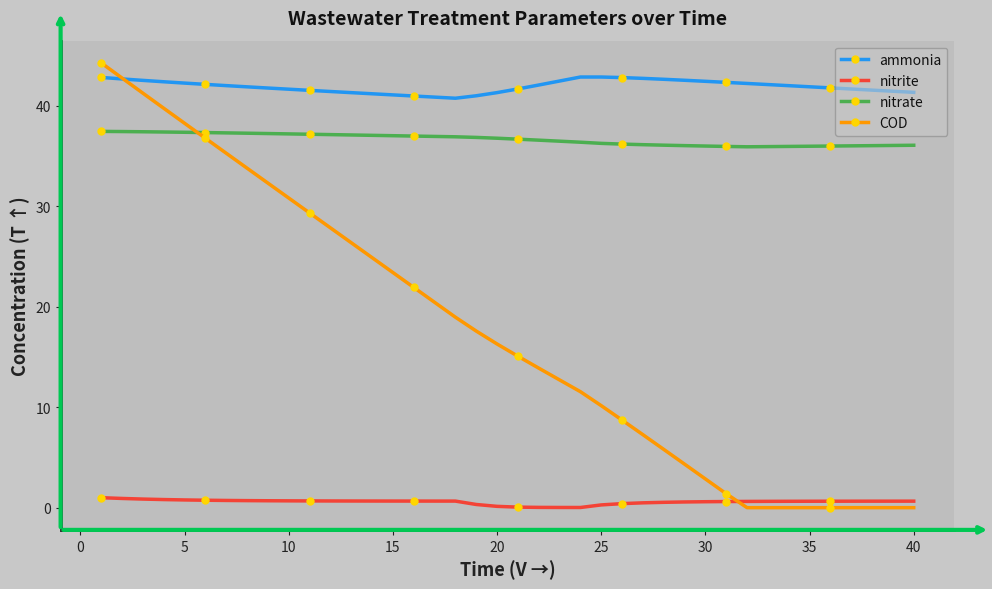

True or false: ammonia has more than 0 interior local peaks.

True